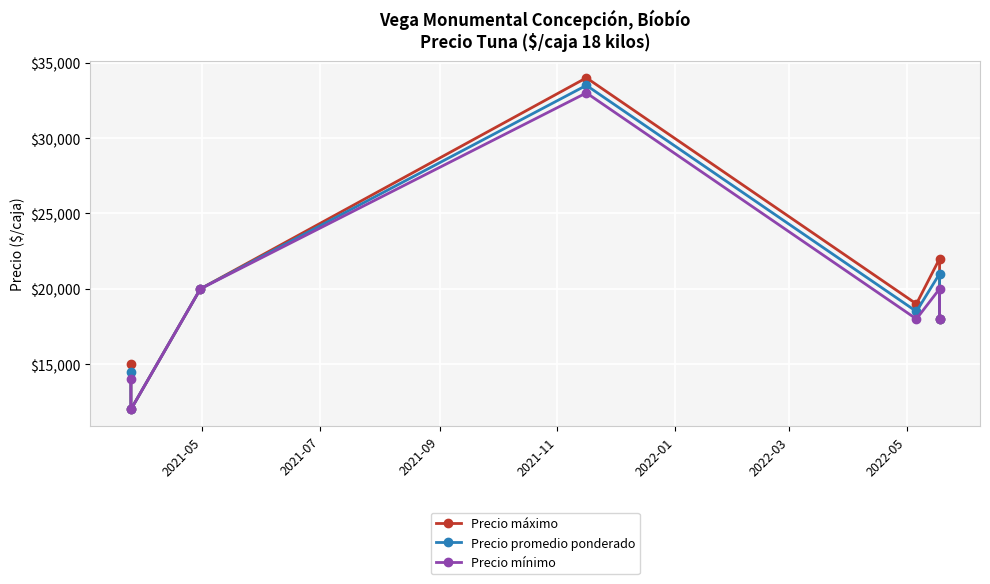

What position from the left is 2022-01?

5